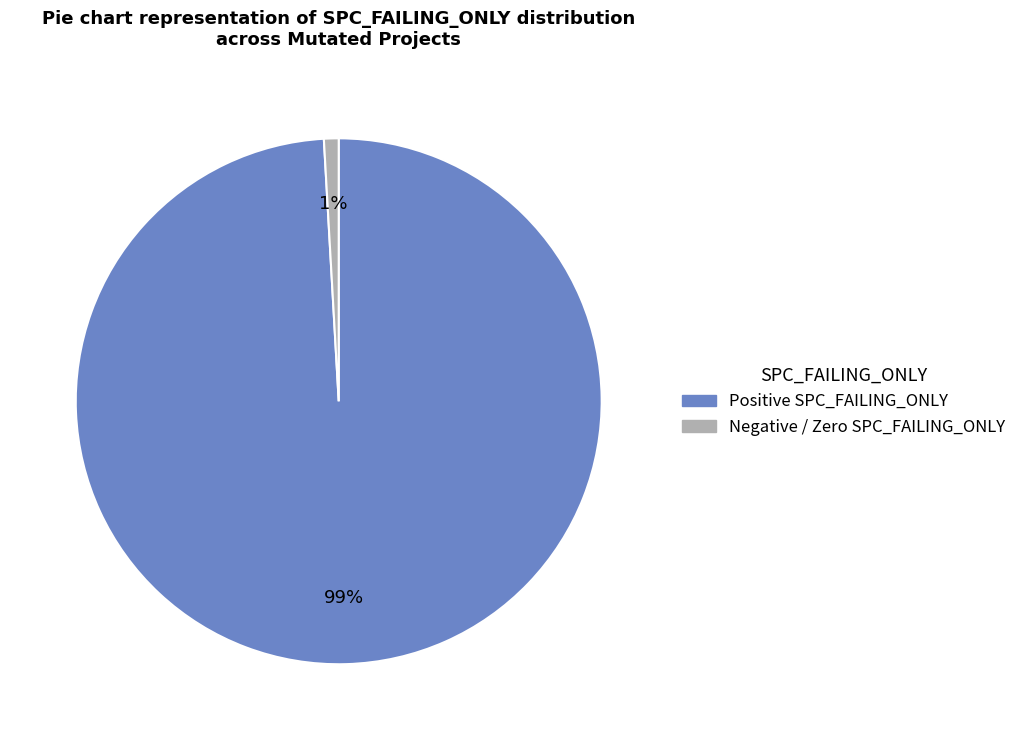

To the nearest percent, what is the average slice percentage?

50%